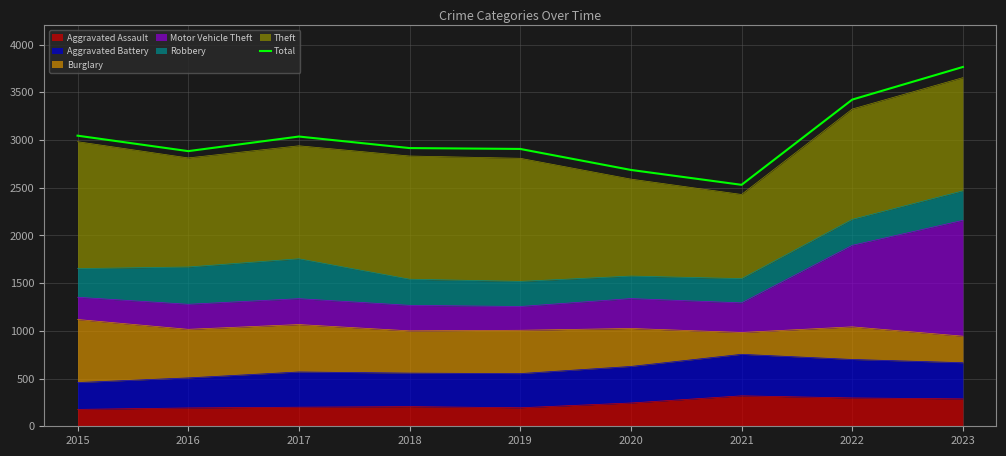

Where is the data nearest to the value 3147?

2015